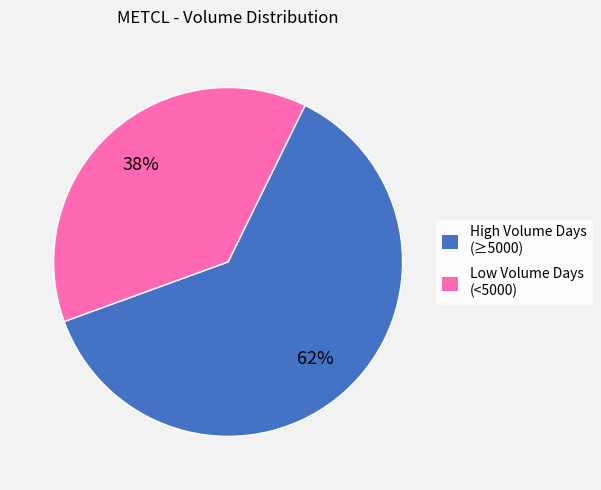

To the nearest percent, what is the difference between the largest and smallest slice percentages?

24%